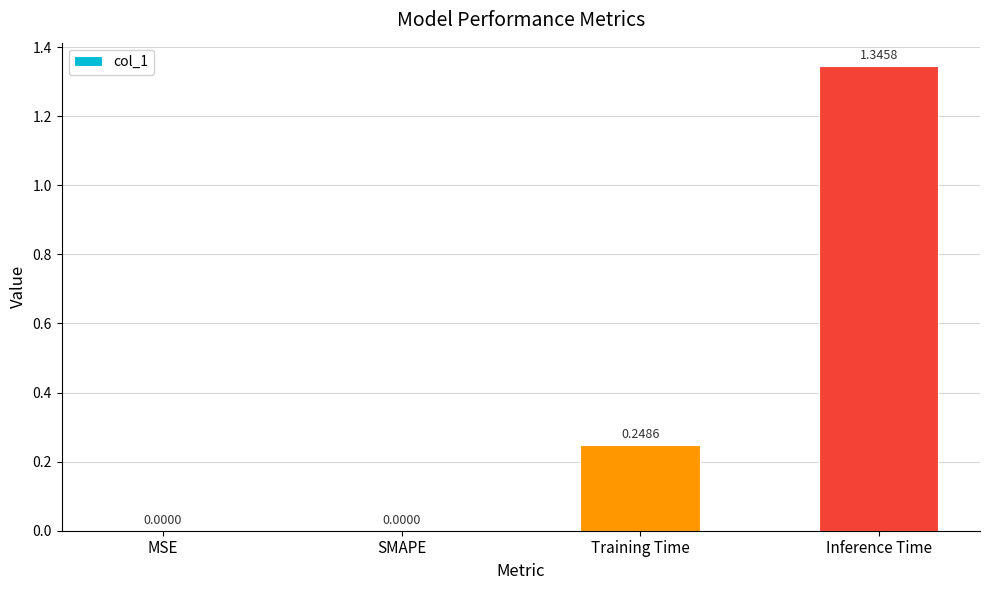

What is the average value?

0.4